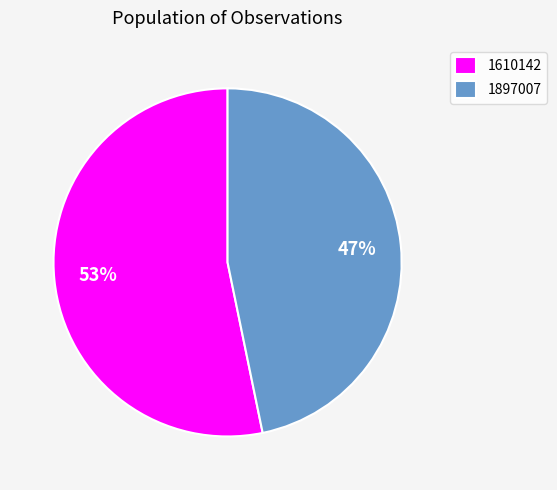

The 1897007 slice represents 33% of the pie. True or false?

False